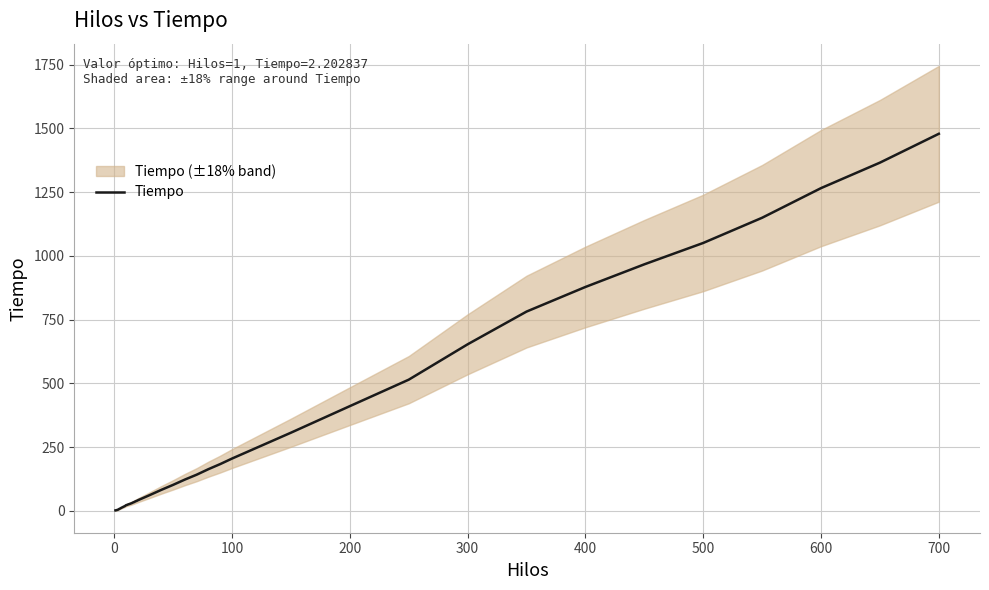

What is the difference between the maximum and minimum values?

1477.0